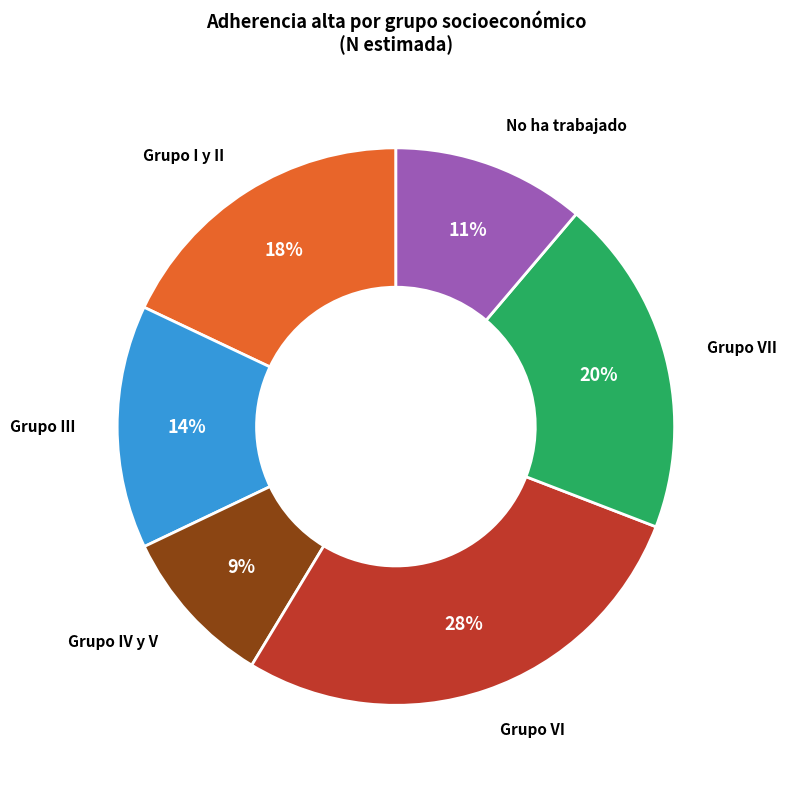

To the nearest percent, what is the average slice percentage?

17%